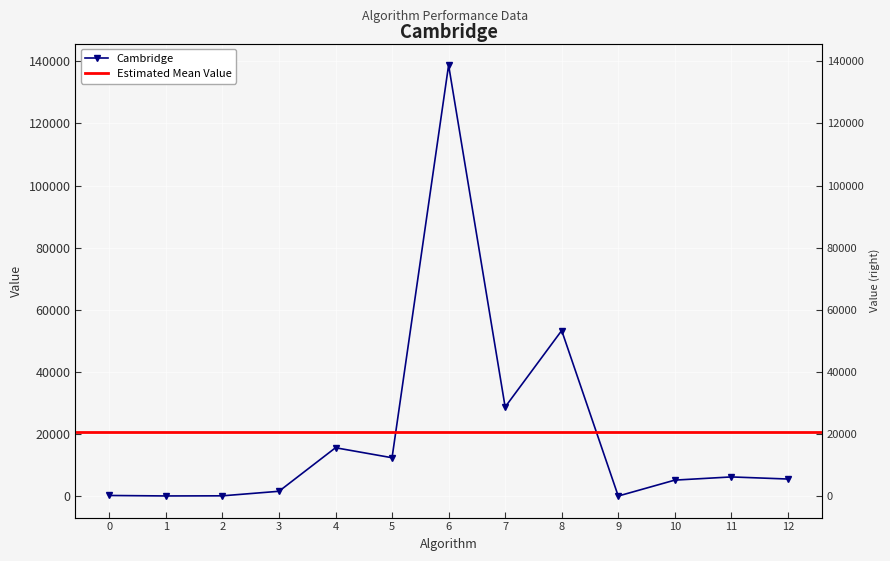

The value at 2 is 86.2. True or false?

True